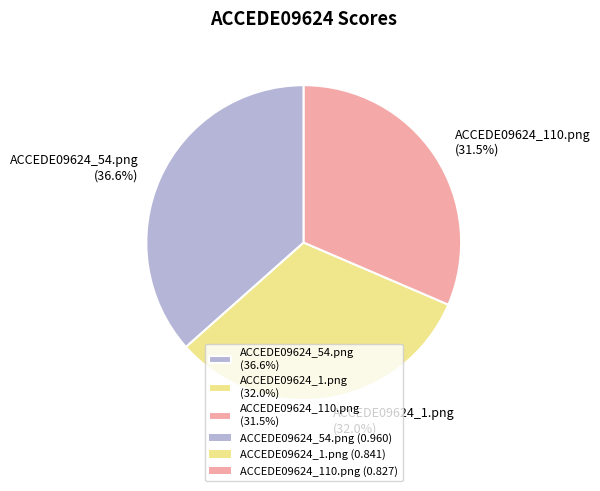

To the nearest percent, what is the combined percentage of ACCEDE09624_54.png and ACCEDE09624_1.png?

69%